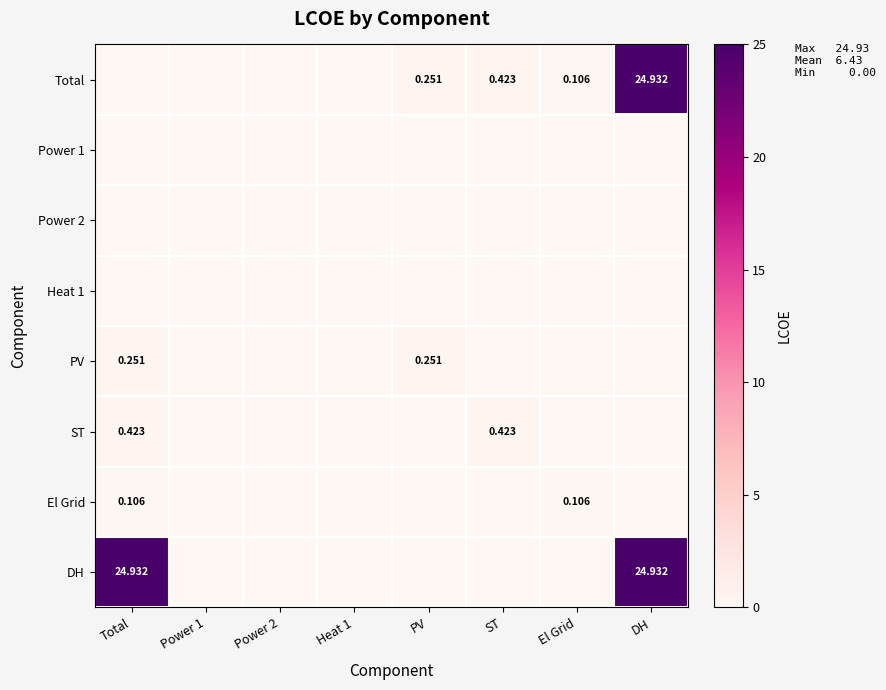

At how many categories does at least one series exceed 1?

2